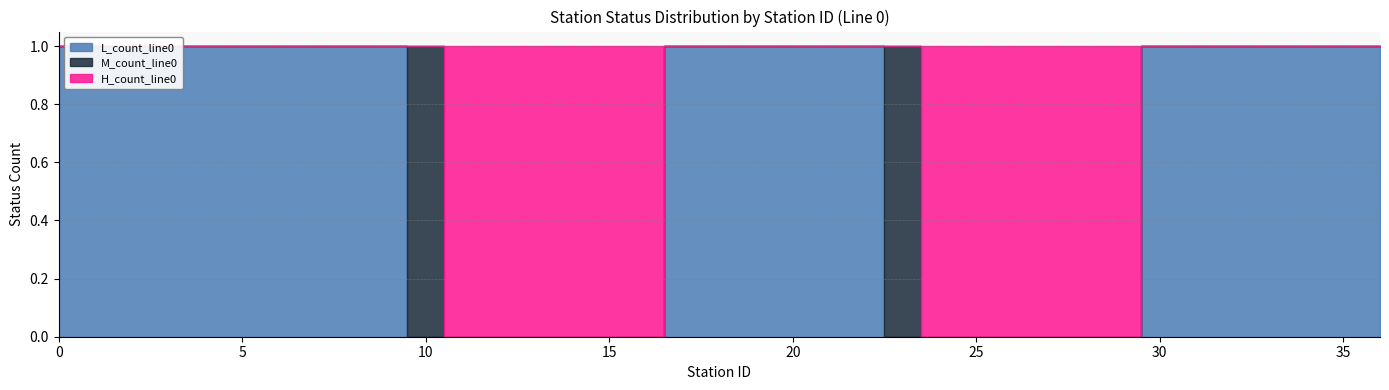

List the series in order of their overall mean, lowest first.

M_count_line0, H_count_line0, L_count_line0